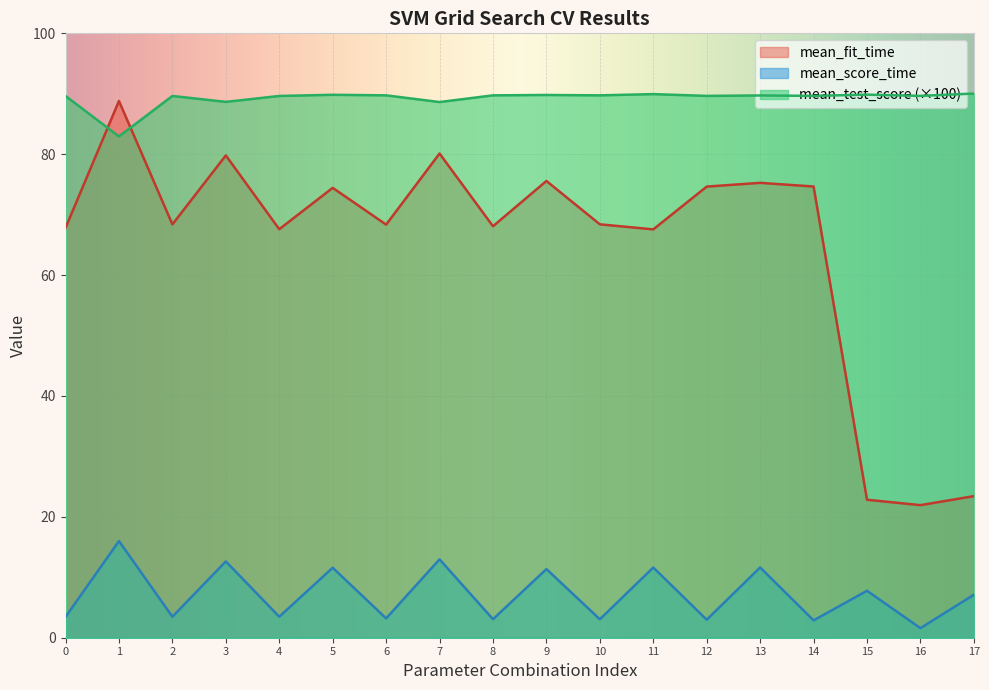

The mean_score_time series shows 1.3 at 10. True or false?

False